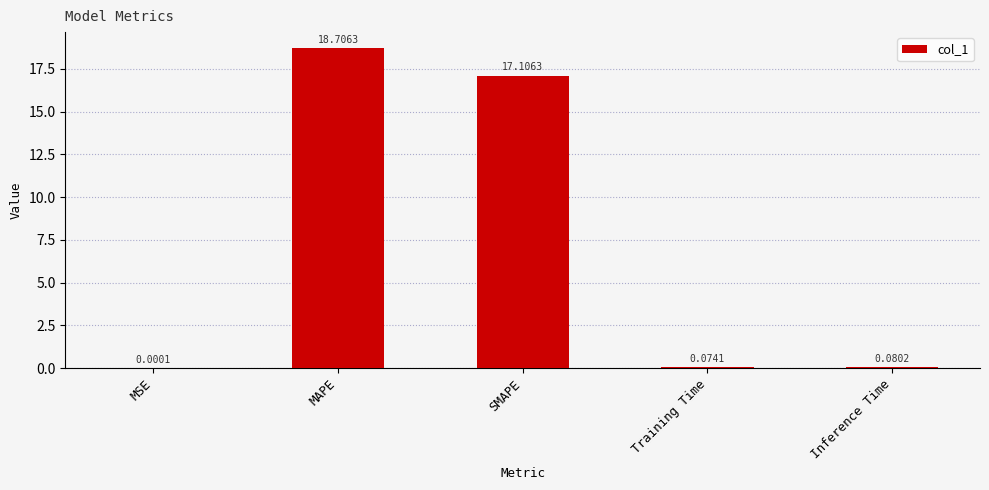

What is the change in value from MAPE to Inference Time?

-18.6